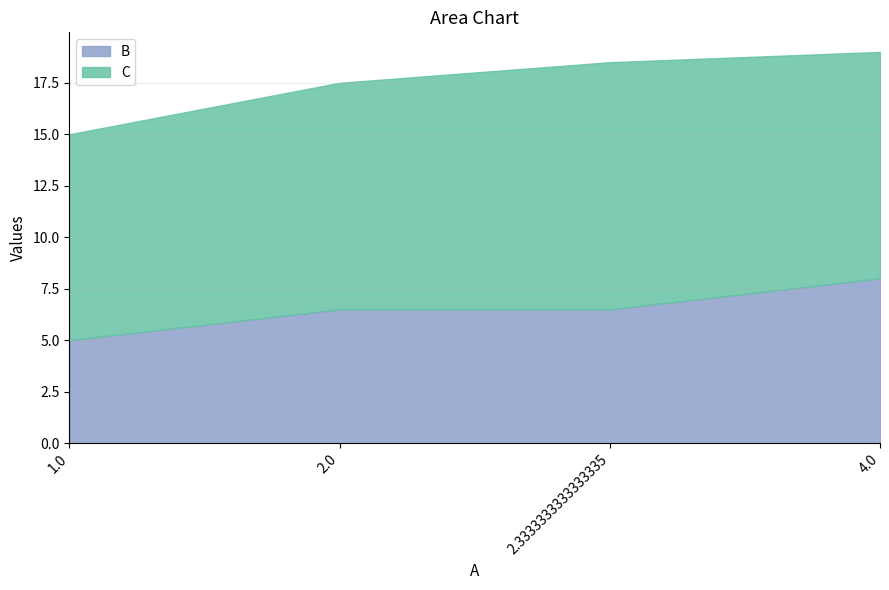

How many data points in C are less than 11?

1